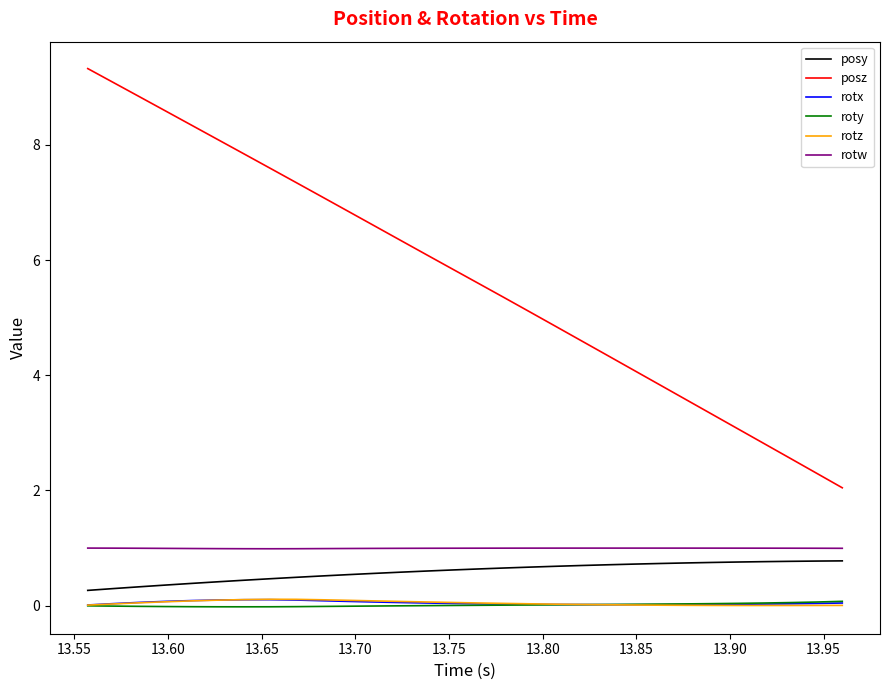

True or false: posy and rotx intersect in this chart.

False